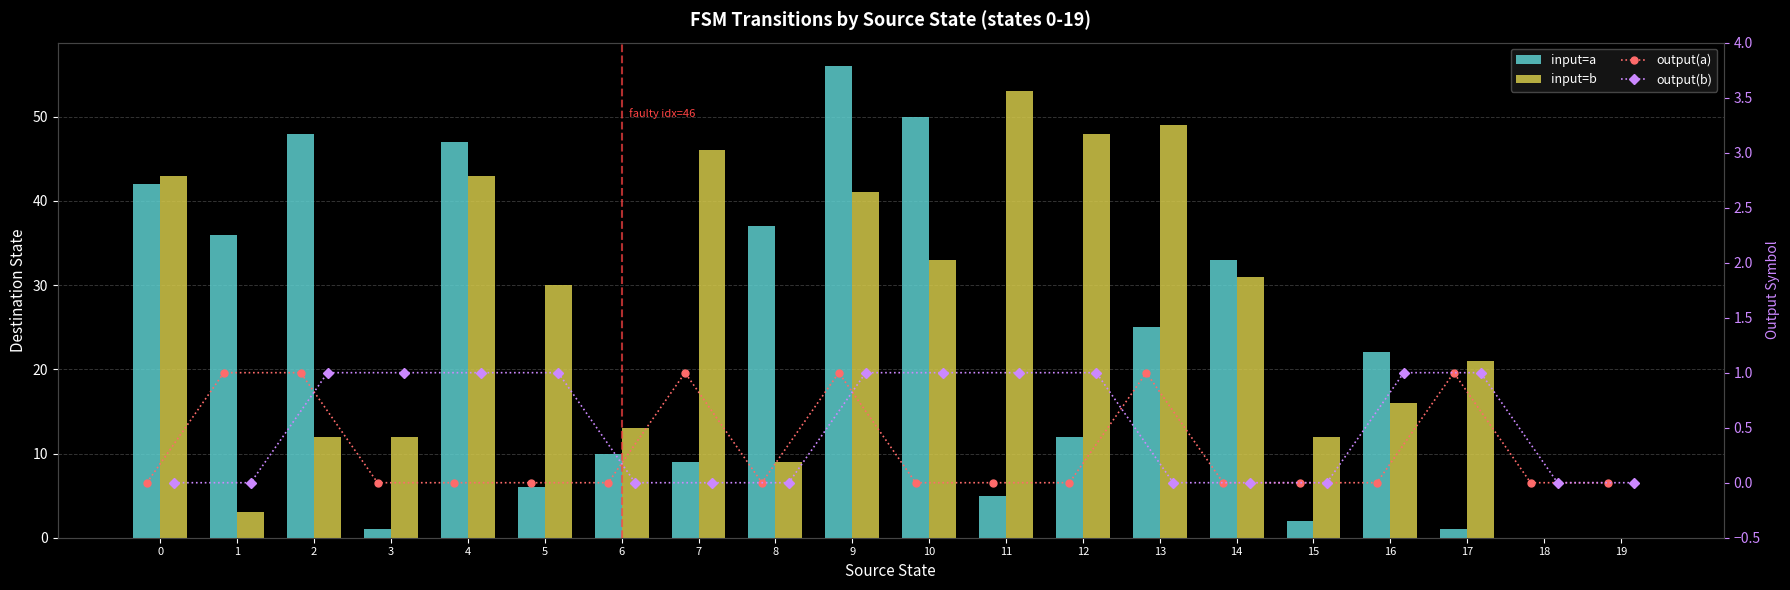

Is it true that input=b equals 86 at 13?

False